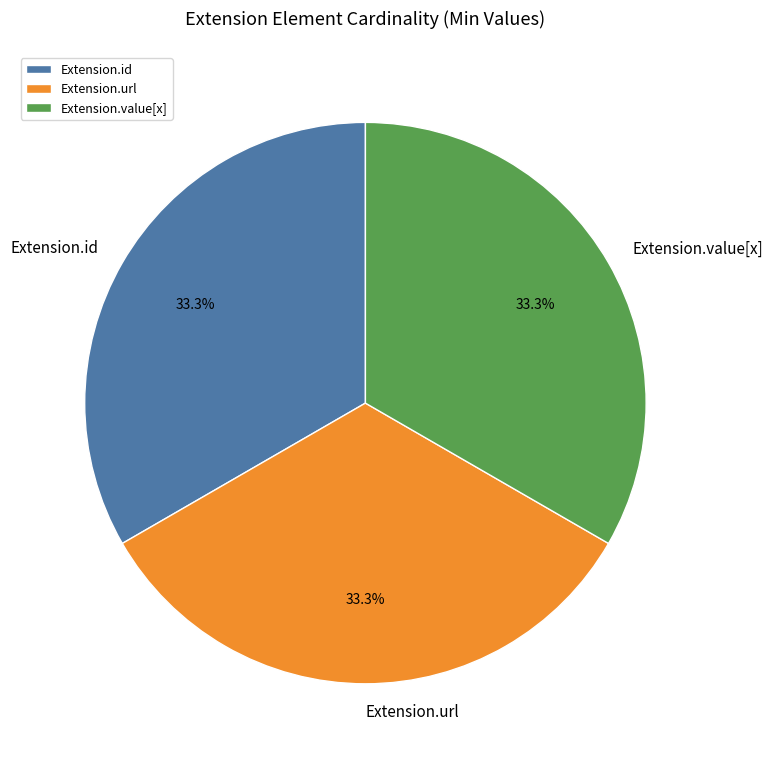

Approximately how many times larger is the value at Extension.id compared to Extension.value[x]?

1.0